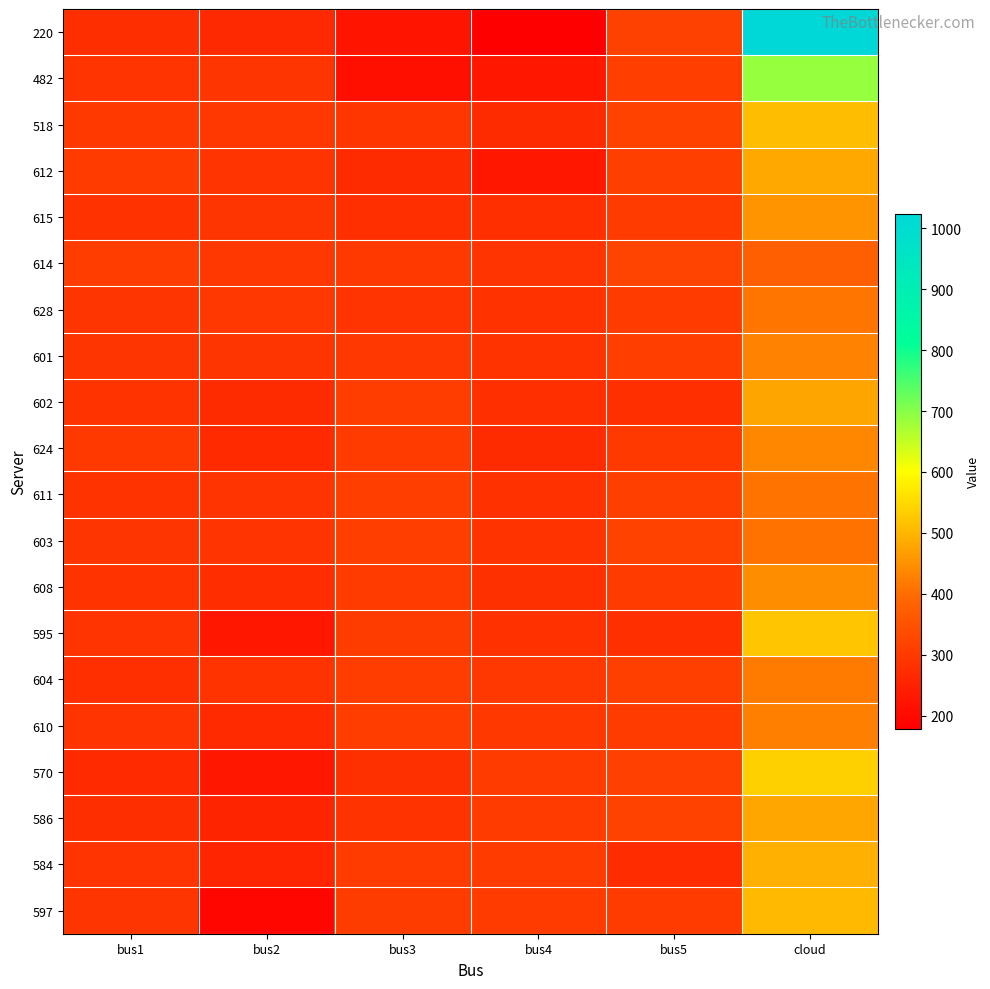

Reading left to right, extract all data points from this chart.

220: bus1=275	bus2=265	bus3=223	bus4=179	bus5=315	cloud=1023
482: bus1=288	bus2=291	bus3=213	bus4=230	bus5=309	cloud=687
518: bus1=298	bus2=294	bus3=292	bus4=270	bus5=317	cloud=511
612: bus1=304	bus2=289	bus3=271	bus4=230	bus5=312	cloud=482
615: bus1=283	bus2=290	bus3=279	bus4=277	bus5=303	cloud=453
614: bus1=306	bus2=296	bus3=299	bus4=289	bus5=319	cloud=377
628: bus1=290	bus2=295	bus3=288	bus4=284	bus5=302	cloud=413
601: bus1=290	bus2=290	bus3=295	bus4=285	bus5=309	cloud=430
602: bus1=287	bus2=271	bus3=307	bus4=277	bus5=277	cloud=479
624: bus1=299	bus2=268	bus3=303	bus4=270	bus5=299	cloud=437
611: bus1=287	bus2=289	bus3=309	bus4=282	bus5=311	cloud=411
603: bus1=291	bus2=288	bus3=309	bus4=285	bus5=316	cloud=408
608: bus1=287	bus2=273	bus3=303	bus4=280	bus5=303	cloud=446
595: bus1=288	bus2=230	bus3=305	bus4=282	bus5=278	cloud=522
604: bus1=278	bus2=286	bus3=307	bus4=294	bus5=311	cloud=420
610: bus1=289	bus2=268	bus3=307	bus4=297	bus5=303	cloud=426
570: bus1=267	bus2=227	bus3=281	bus4=304	bus5=313	cloud=538
586: bus1=275	bus2=256	bus3=285	bus4=302	bus5=316	cloud=480
584: bus1=288	bus2=258	bus3=303	bus4=302	bus5=272	cloud=493
597: bus1=290	bus2=196	bus3=305	bus4=302	bus5=304	cloud=506